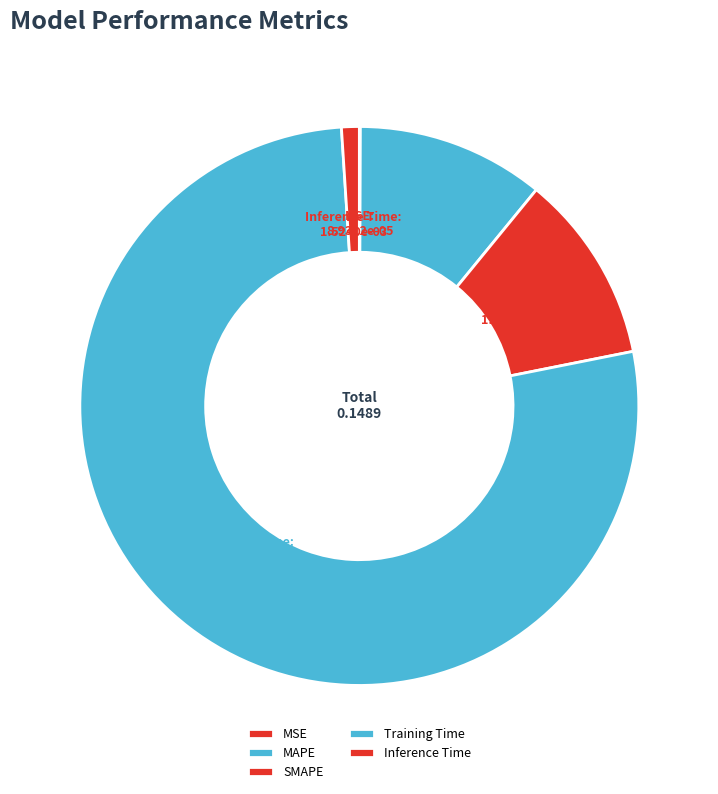

Is it true that Inference Time is 1% of the pie?

True